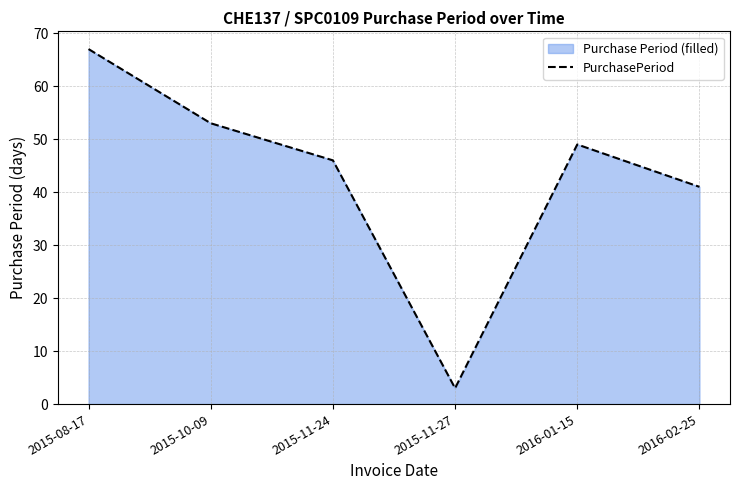

What is the difference between the values at 2015-10-09 and 2016-01-15?

4